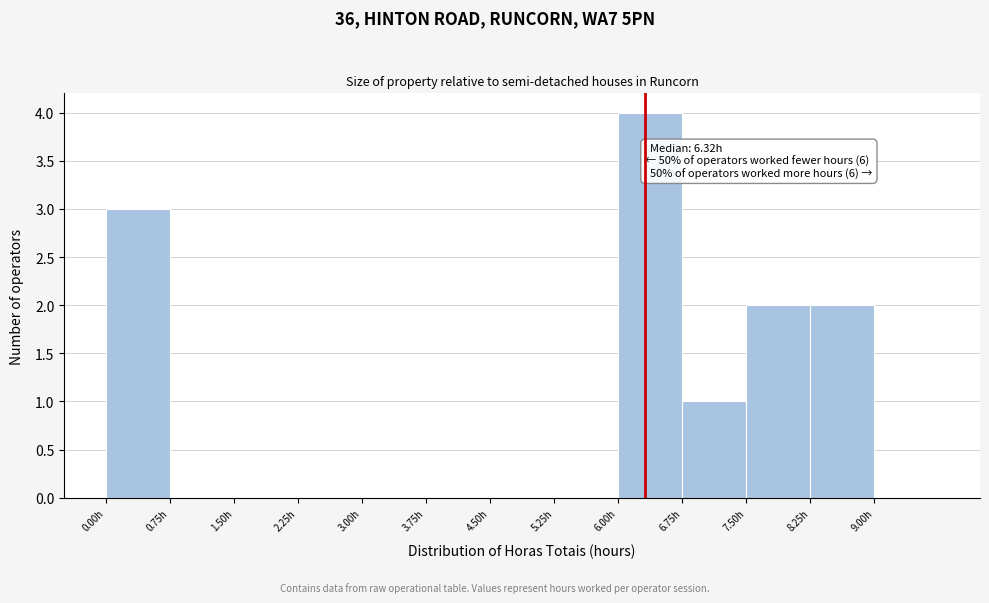

Over which range of the x-axis is the bar tallest?

6.00 to 6.75